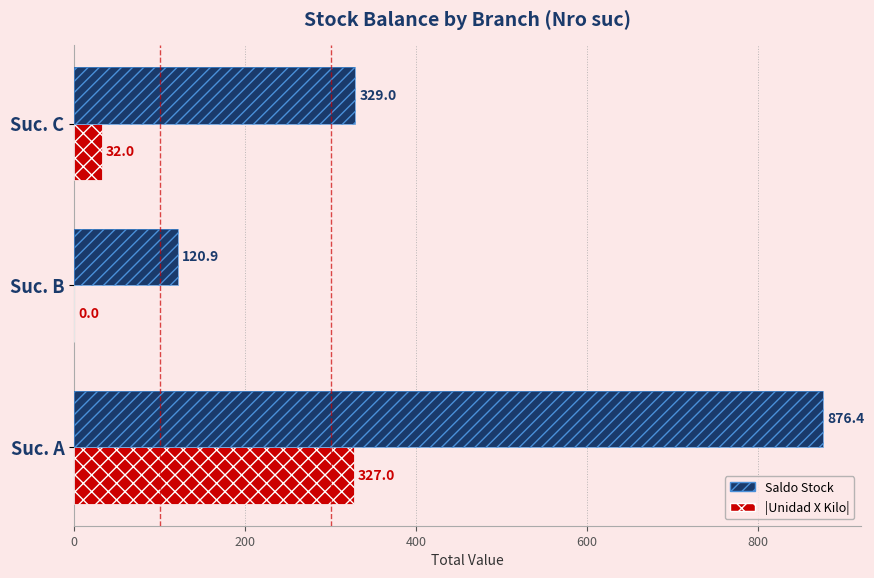

Reading left to right, list all the values displayed in this chart.

Saldo Stock: 876.4	120.9	329.0
|Unidad X Kilo|: 327.0	0.0	32.0